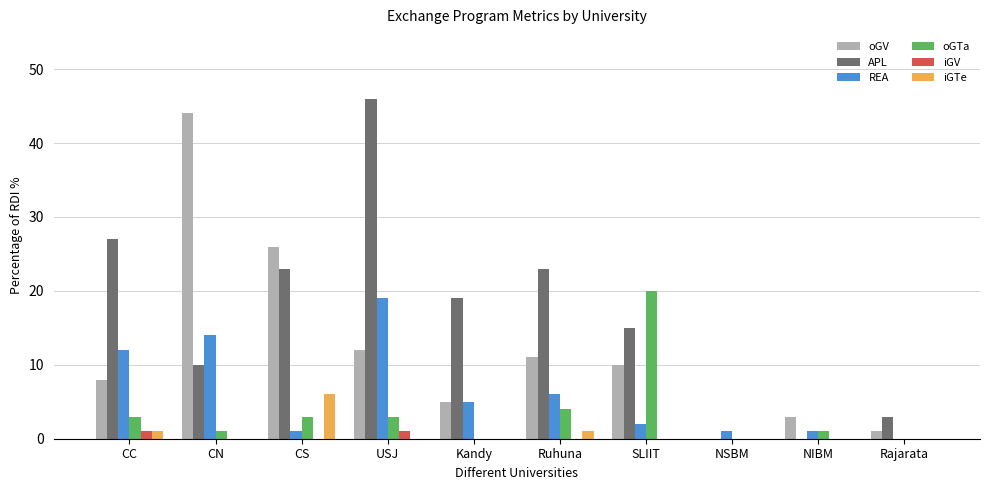

The value of REA at Kandy is 8. True or false?

False